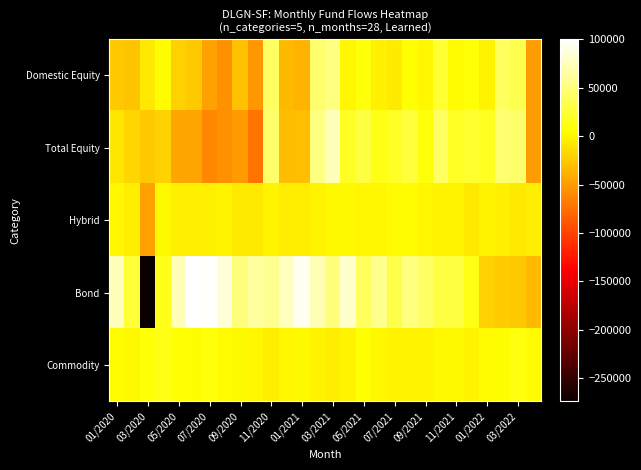

Rank the series by their maximum value, from lowest to highest.

Hybrid, Commodity, Domestic Equity, Total Equity, Bond